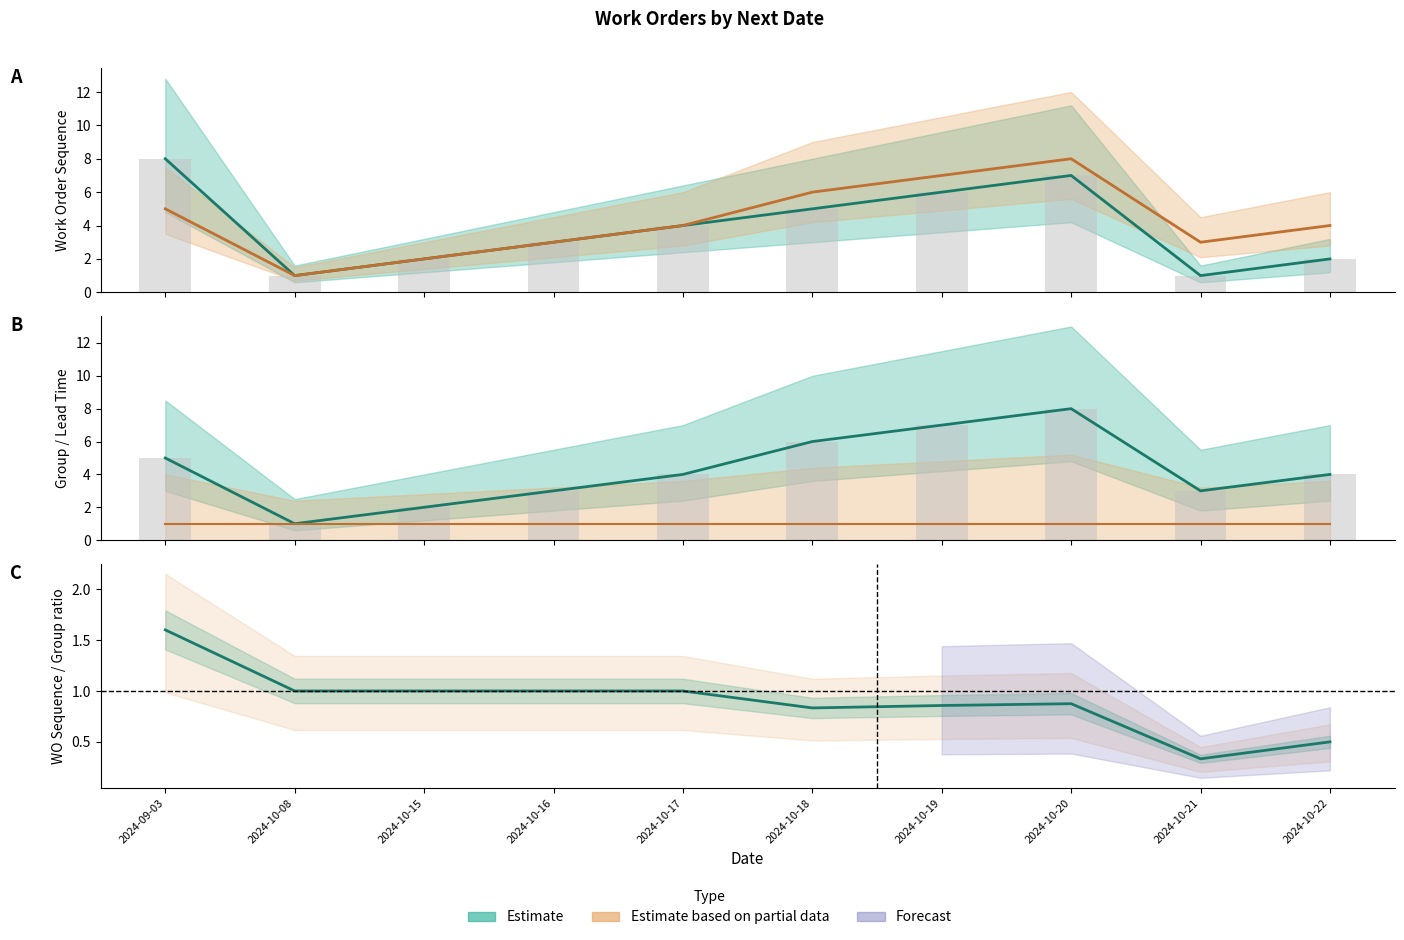

How many bar_GROUP values are between 3 and 6?

6